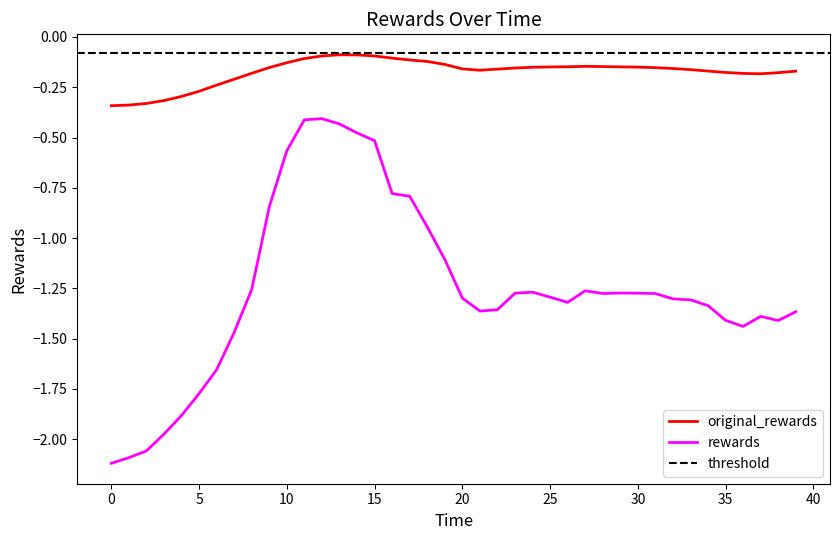

Reading right to left, list all the values displayed in this chart.

original_rewards: 39=-0.2	38=-0.2	37=-0.2	36=-0.2	35=-0.2	34=-0.2	33=-0.2	32=-0.2	31=-0.2	30=-0.1	29=-0.1	28=-0.1	27=-0.1	26=-0.1	25=-0.1	24=-0.2	23=-0.2	22=-0.2	21=-0.2	20=-0.2	19=-0.1	18=-0.1	17=-0.1	16=-0.1	15=-0.1	14=-0.1	13=-0.1	12=-0.1	11=-0.1	10=-0.1	9=-0.2	8=-0.2	7=-0.2	6=-0.2	5=-0.3	4=-0.3	3=-0.3	2=-0.3	1=-0.3	0=-0.3
rewards: 39=-1.4	38=-1.4	37=-1.4	36=-1.4	35=-1.4	34=-1.3	33=-1.3	32=-1.3	31=-1.3	30=-1.3	29=-1.3	28=-1.3	27=-1.3	26=-1.3	25=-1.3	24=-1.3	23=-1.3	22=-1.4	21=-1.4	20=-1.3	19=-1.1	18=-0.9	17=-0.8	16=-0.8	15=-0.5	14=-0.5	13=-0.4	12=-0.4	11=-0.4	10=-0.6	9=-0.8	8=-1.3	7=-1.5	6=-1.7	5=-1.8	4=-1.9	3=-2.0	2=-2.1	1=-2.1	0=-2.1